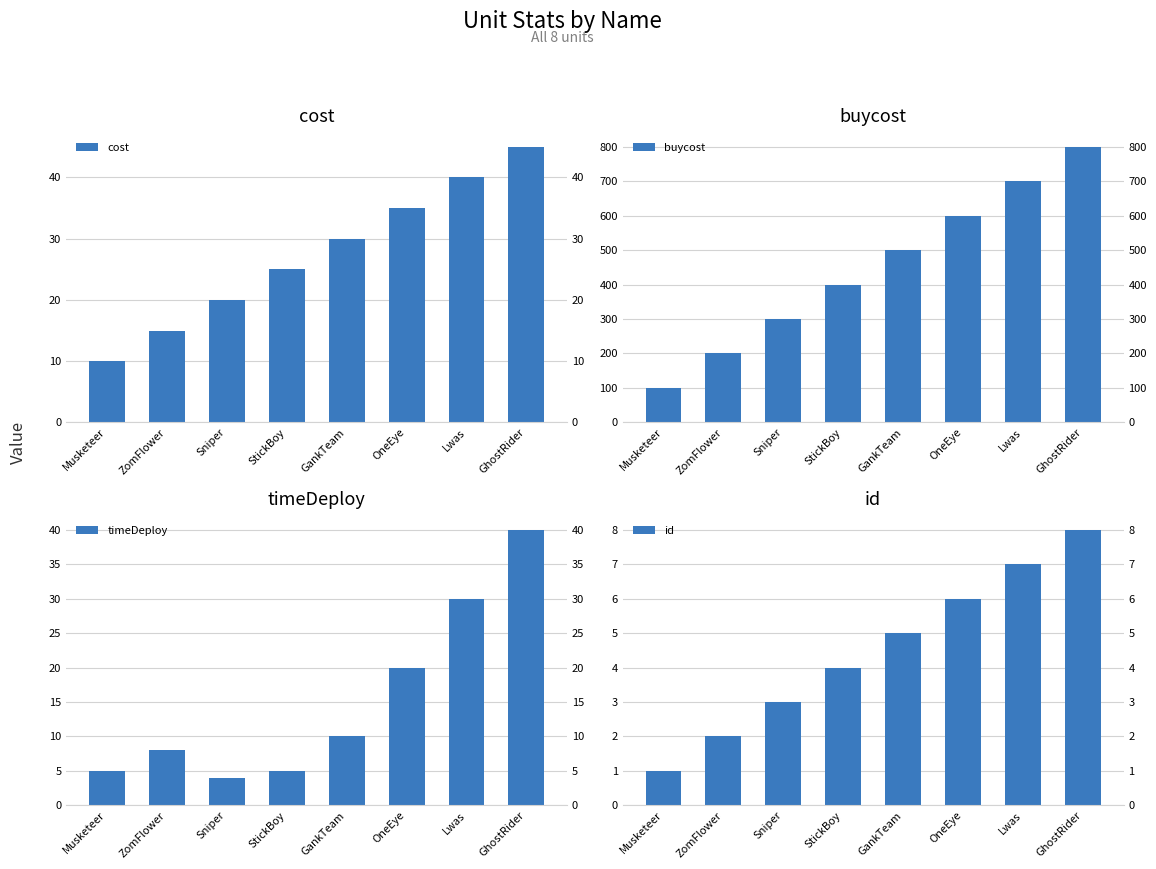

The value of buycost at GhostRider is 800. True or false?

True